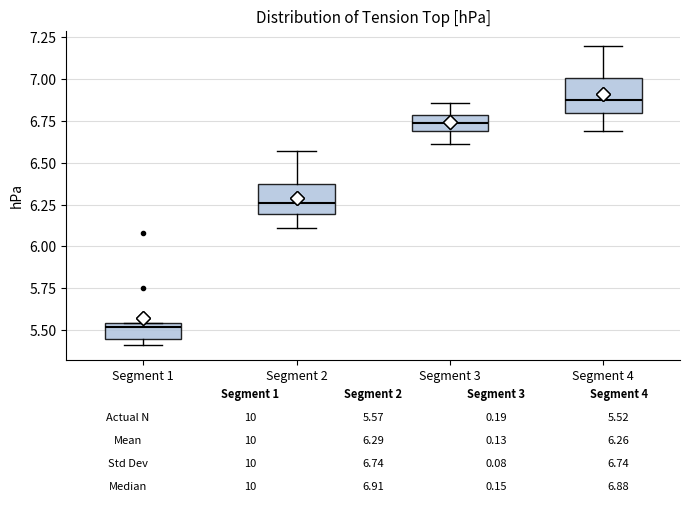

Which box's median line is the lowest?

Segment 1